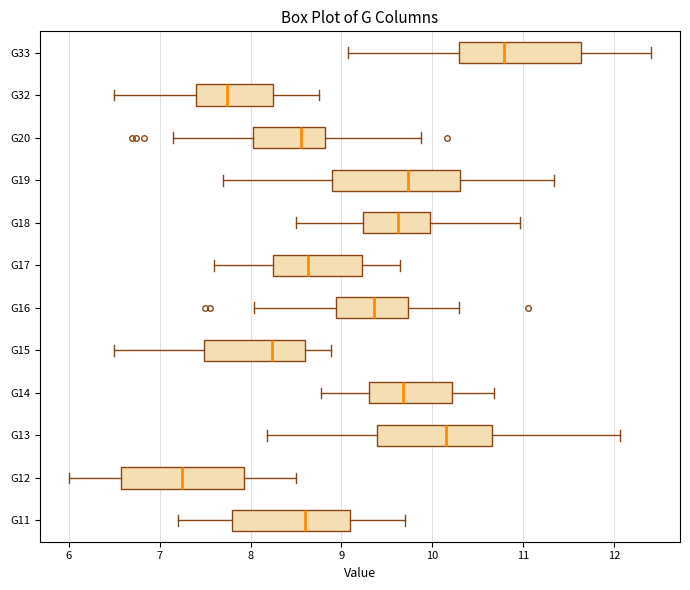

Reading bottom to top, read every box against the x-axis: the position of its median line, the range the box covers, and the ends of its whiskers. The values are not printed on the chart, so give them approximately, as read against the axis.

G11: median 8.6, box 7.8 to 9.1, whiskers 7.2 to 9.7
G12: median 7.3, box 6.6 to 7.9, whiskers 6.0 to 8.5
G13: median 10.1, box 9.4 to 10.7, whiskers 8.2 to 12.1
G14: median 9.7, box 9.3 to 10.2, whiskers 8.8 to 10.7
G15: median 8.2, box 7.5 to 8.6, whiskers 6.5 to 8.9
G16: median 9.4, box 8.9 to 9.7, whiskers 8.0 to 10.3
G17: median 8.6, box 8.3 to 9.2, whiskers 7.6 to 9.6
G18: median 9.6, box 9.2 to 10.0, whiskers 8.5 to 11.0
G19: median 9.7, box 8.9 to 10.3, whiskers 7.7 to 11.3
G20: median 8.6, box 8.0 to 8.8, whiskers 7.1 to 9.9
G32: median 7.7, box 7.4 to 8.2, whiskers 6.5 to 8.8
G33: median 10.8, box 10.3 to 11.6, whiskers 9.1 to 12.4